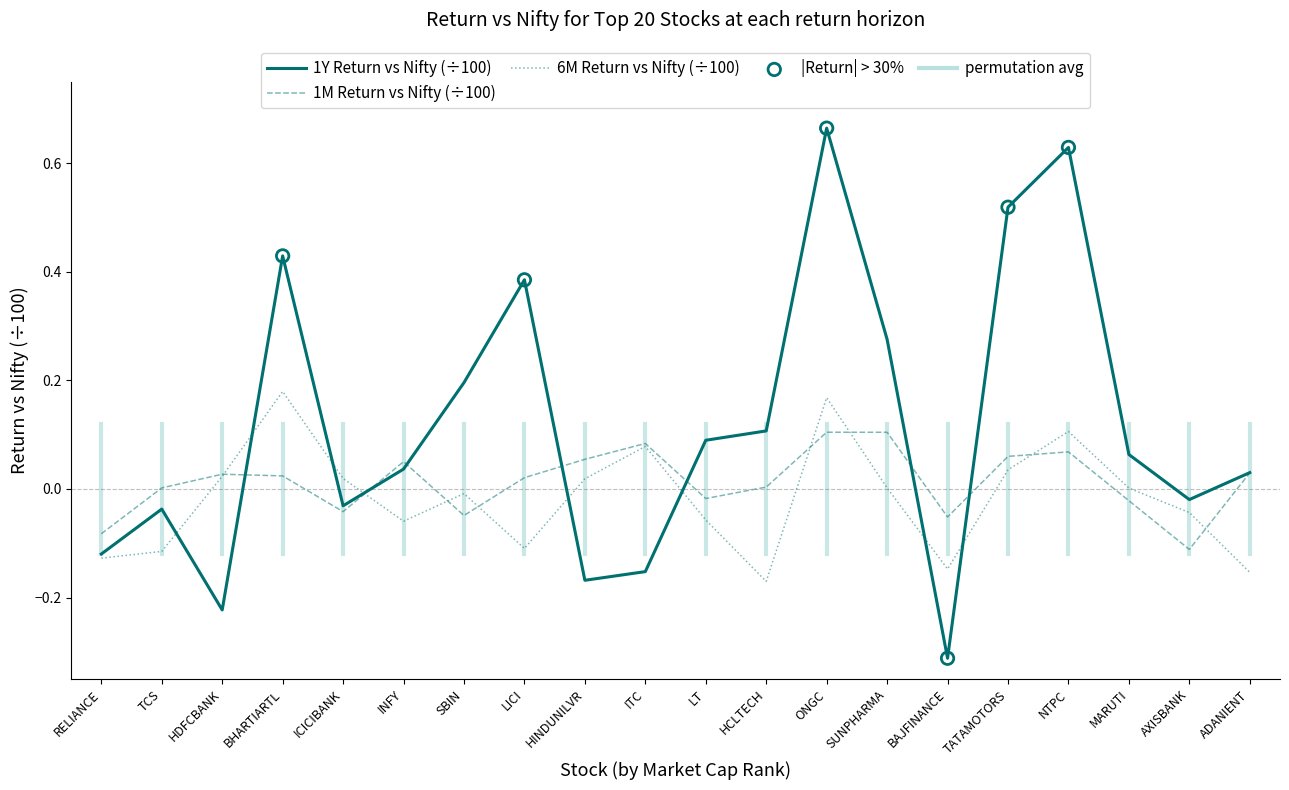

At which category is the sum across all series the highest?

ONGC